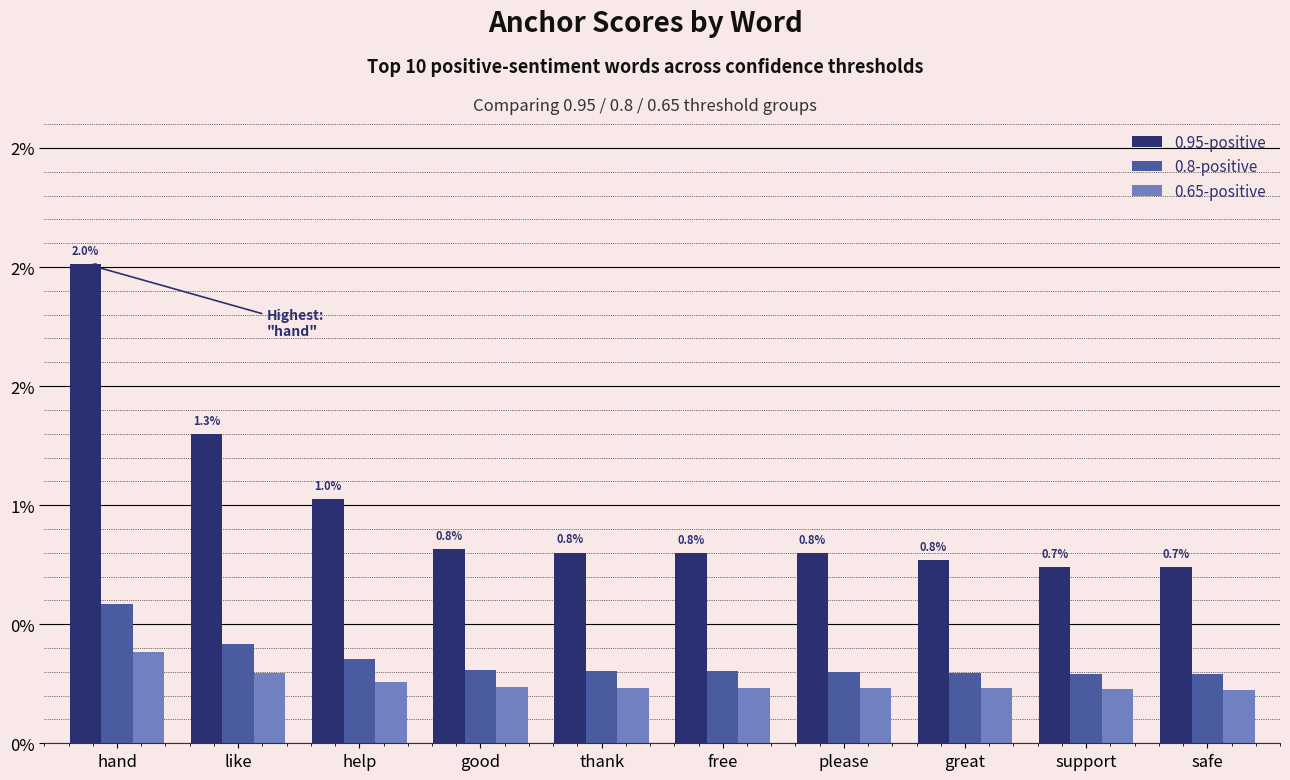

What are all the series names shown in the legend?

0.95-positive, 0.8-positive, 0.65-positive